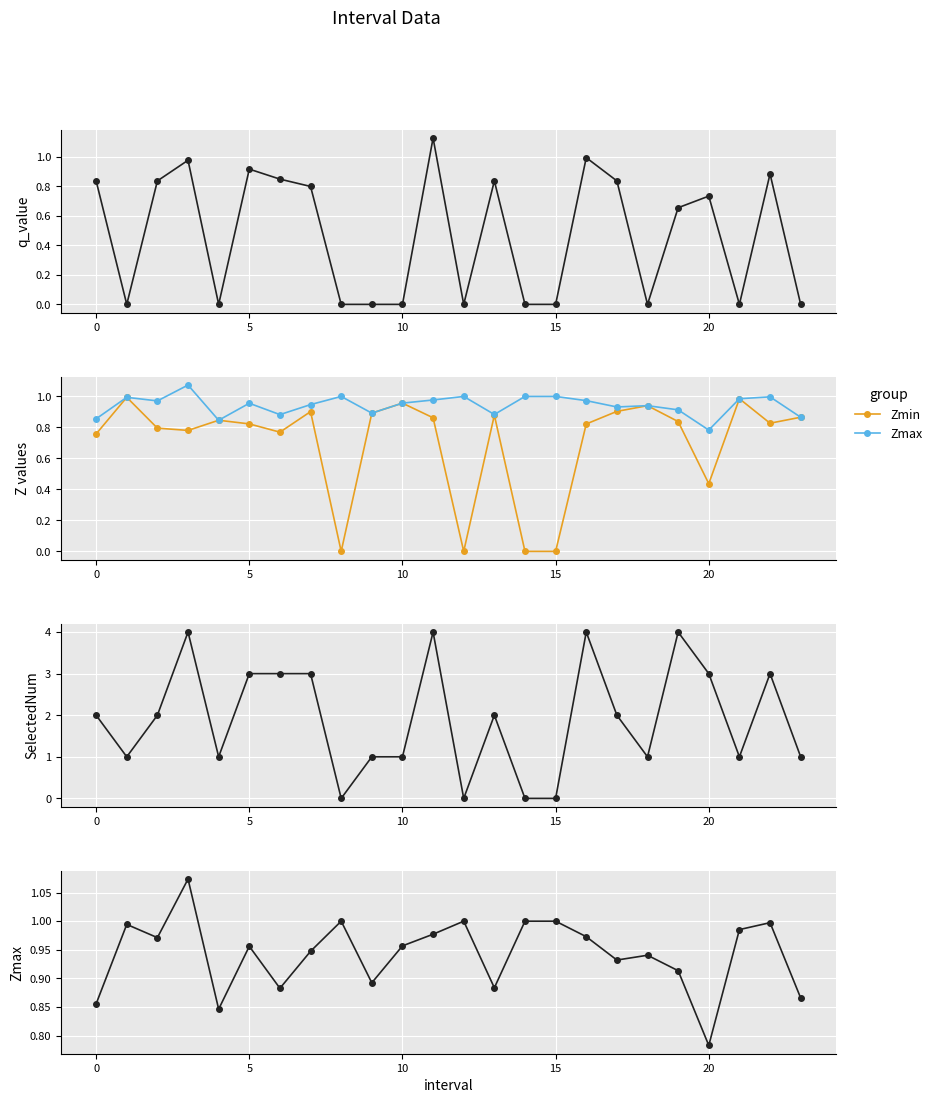

True or false: q_value and SelectedNum intersect in this chart.

False